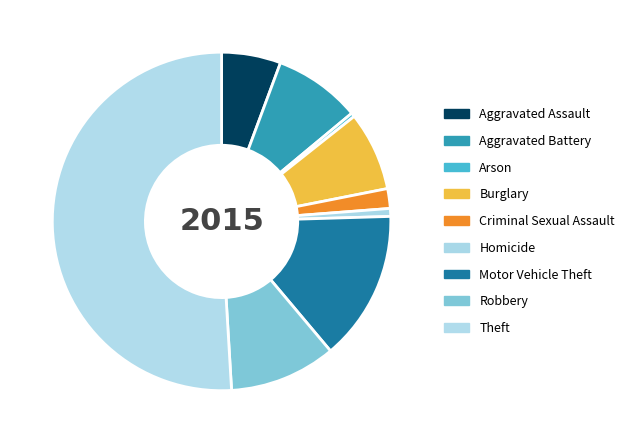

Is Theft the majority of the pie?

Yes